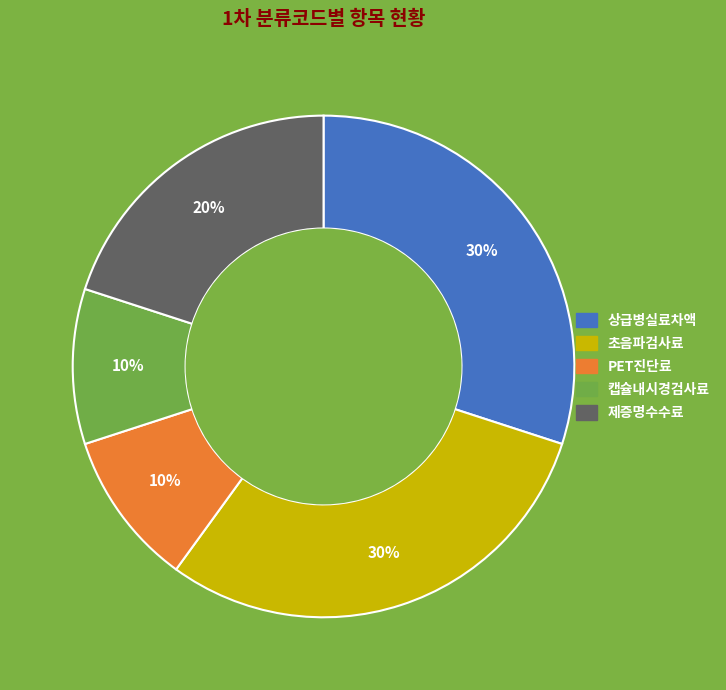

Count the number of slices in the pie.

5